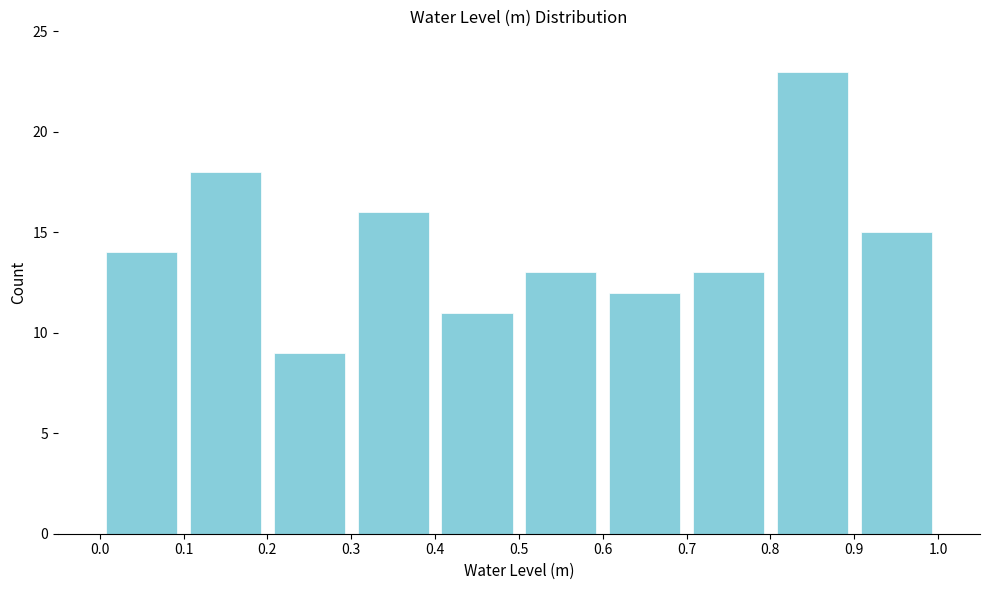

Reading left to right, transcribe this chart: for each bar, give the range it covers on the x-axis and its height. The values are not printed on the chart, so give them approximately, as read against the axis.

0.0 to 0.1: 14
0.1 to 0.2: 18
0.2 to 0.3: 9
0.3 to 0.4: 16
0.4 to 0.5: 11
0.5 to 0.6: 13
0.6 to 0.7: 12
0.7 to 0.8: 13
0.8 to 0.9: 23
0.9 to 1.0: 15